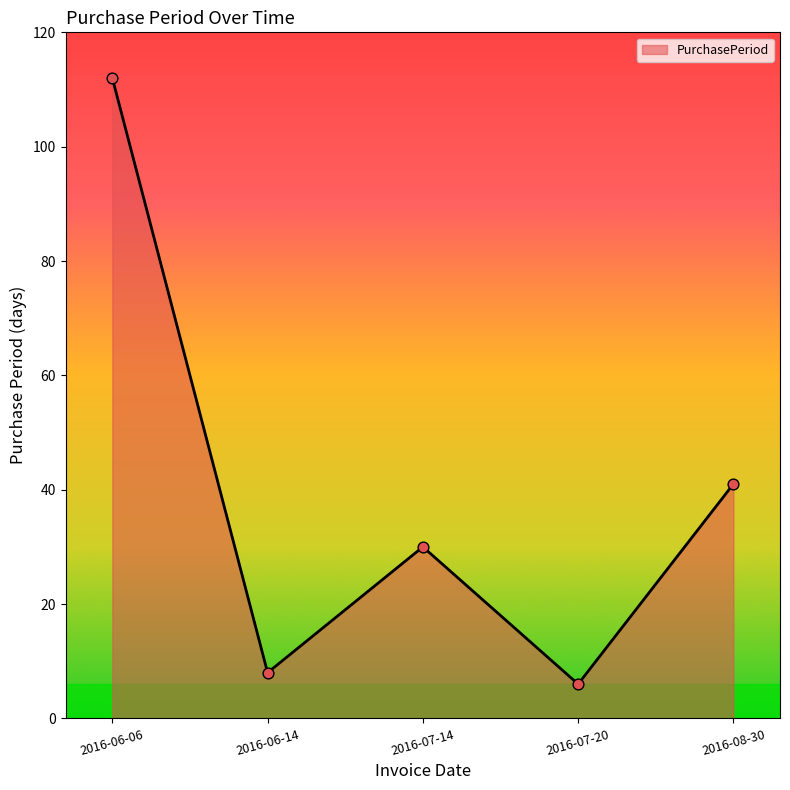

What is the change in value from 2016-06-06 to 2016-06-14?

-104